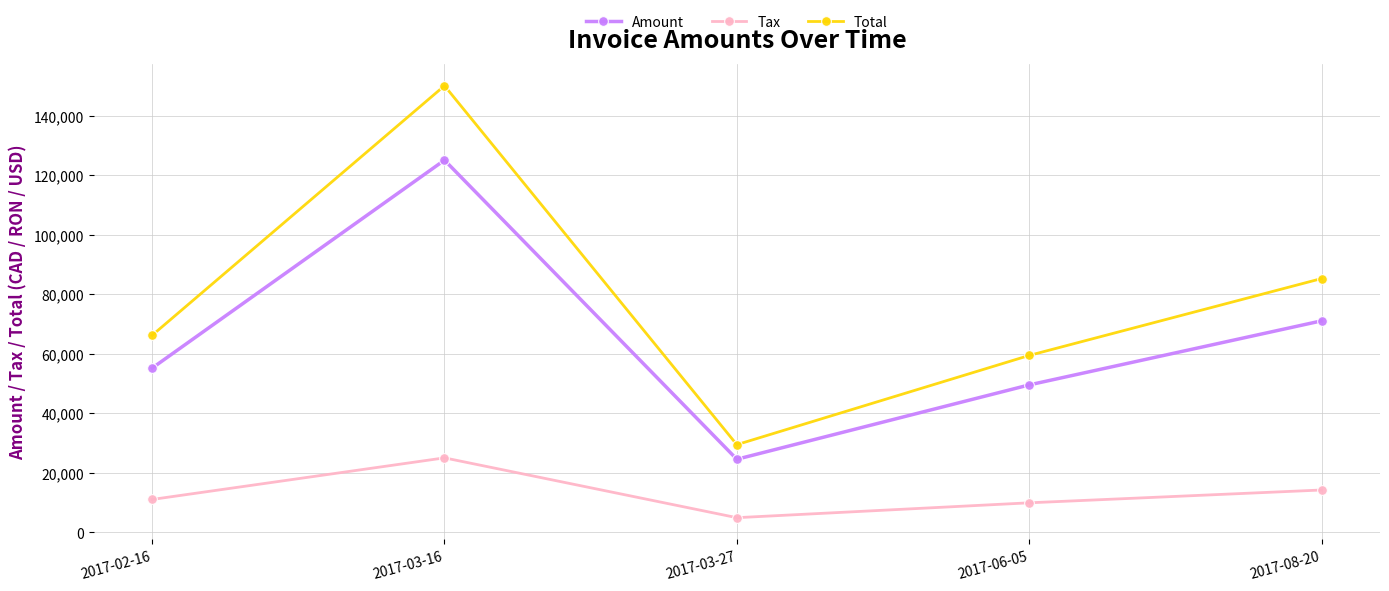

Reading right to left, list all the values displayed in this chart.

Amount: 2017-08-20=71081.0	2017-06-05=49546.0	2017-03-27=24552.0	2017-03-16=125111.0	2017-02-16=55196.0
Tax: 2017-08-20=14216.2	2017-06-05=9909.2	2017-03-27=4910.4	2017-03-16=25022.2	2017-02-16=11039.2
Total: 2017-08-20=85297.2	2017-06-05=59455.2	2017-03-27=29462.4	2017-03-16=150133.0	2017-02-16=66235.2